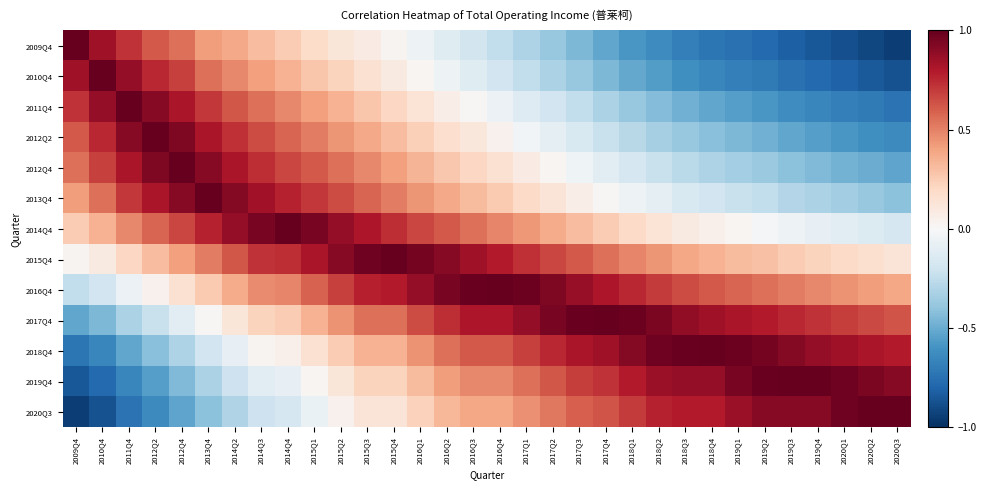

At which category does the chart reach its minimum across all series?

2020Q3